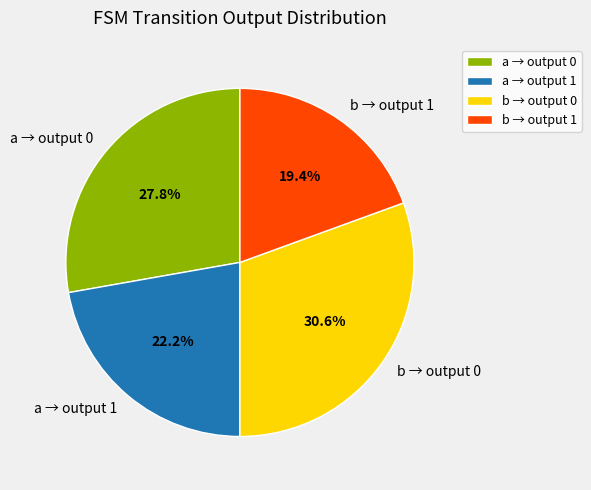

Does any single category account for the majority?

No